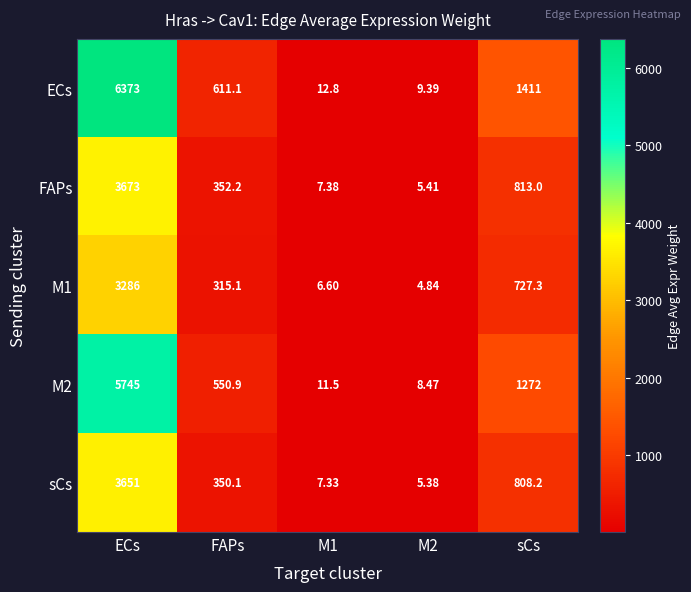

Which label corresponds to the largest value in the chart?

ECs